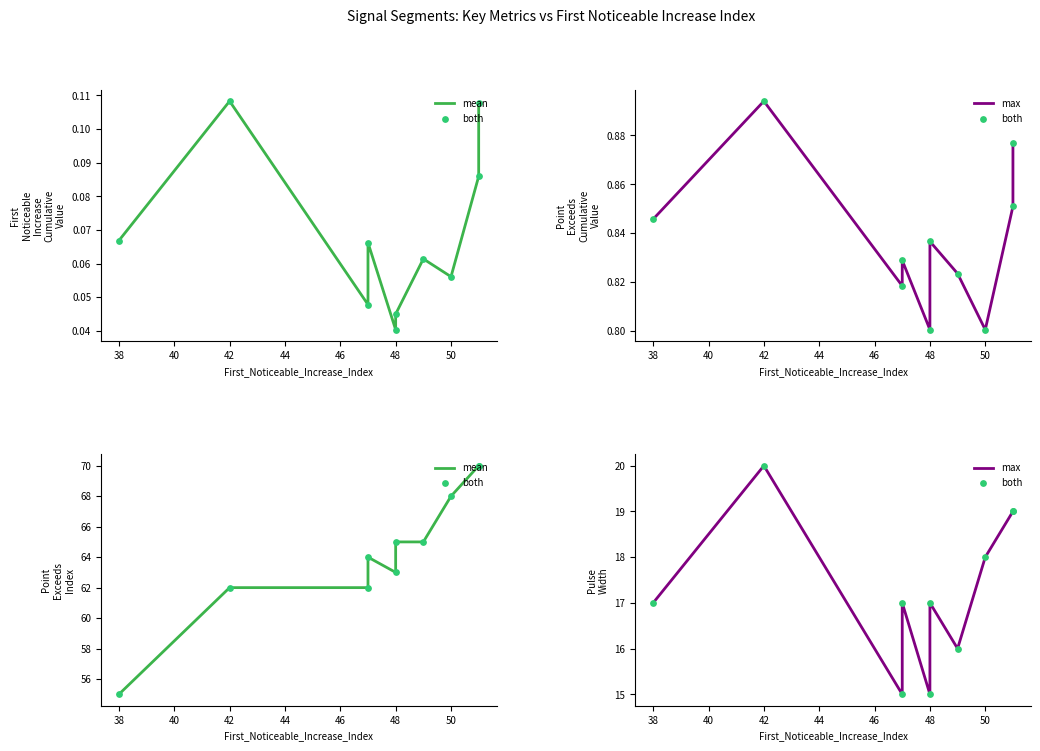

What are all the series names shown in the legend?

mean, both, max